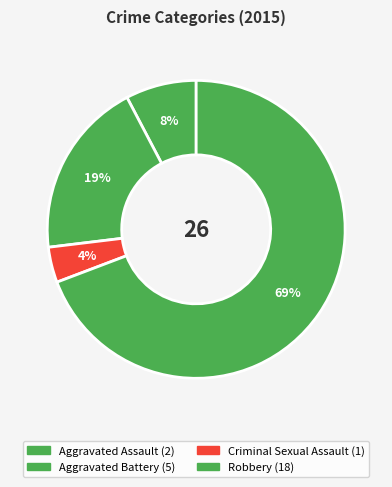

How many segments does this pie chart have?

4